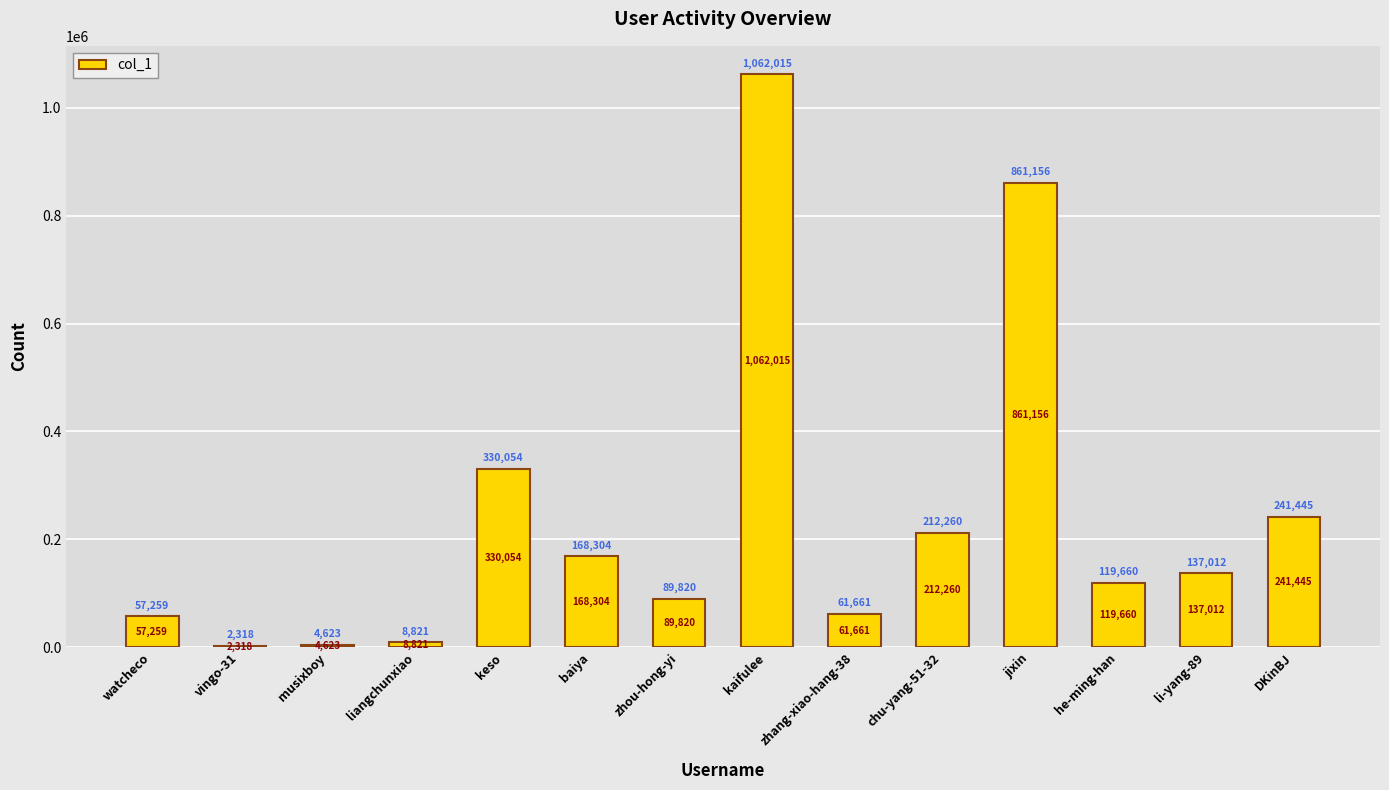

The value at baiya is 249361. True or false?

False